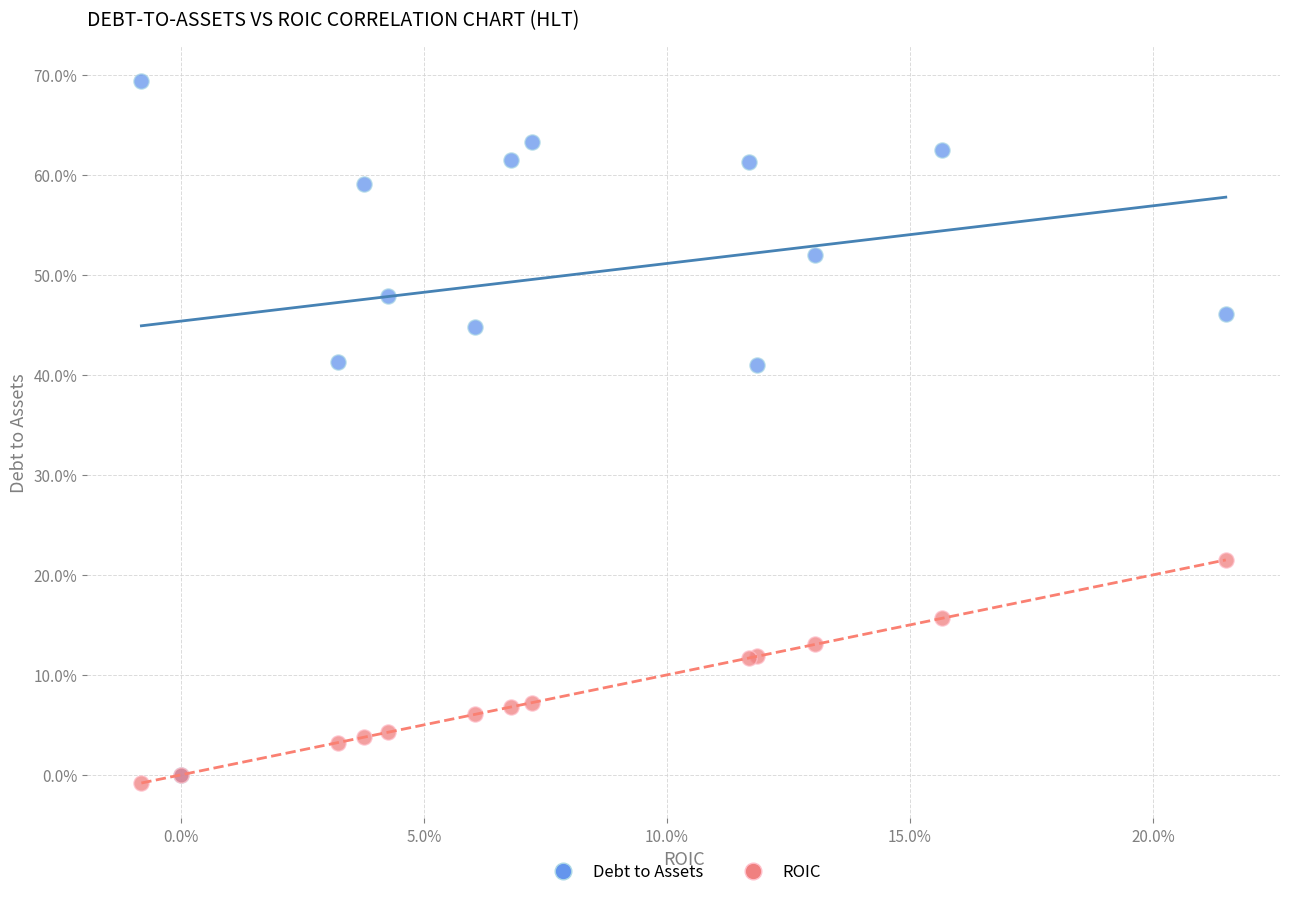

Which series has the widest spread of Y values?

Debt to Assets